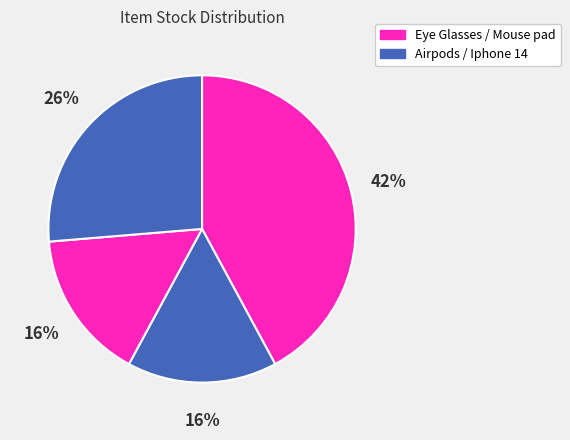

Count the number of slices in the pie.

4